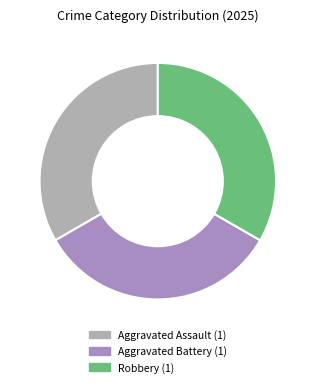

Is there a majority slice in this chart?

No